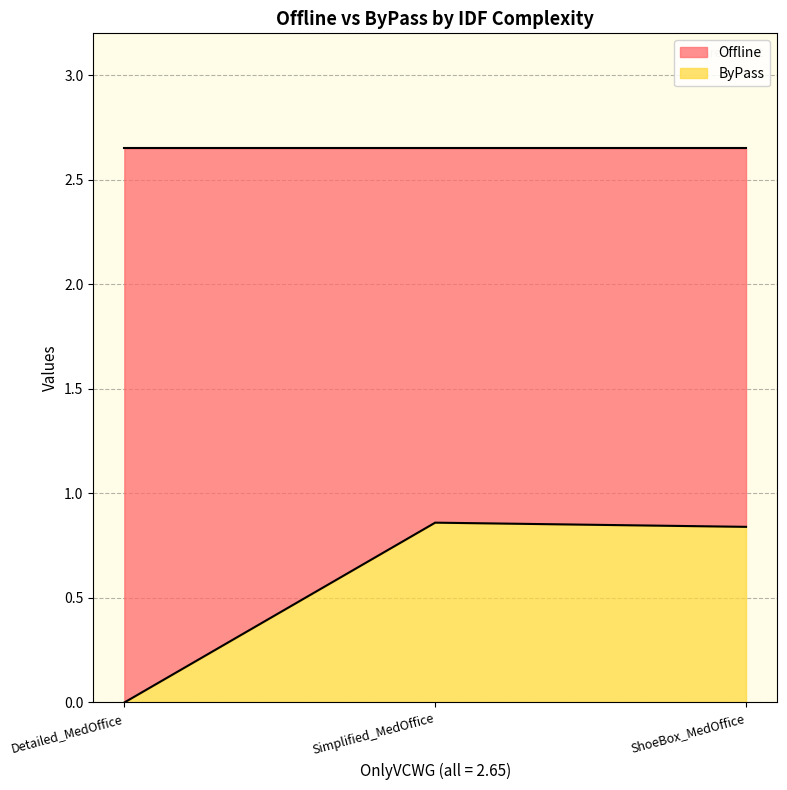

How many values are between 0 and 1?

3